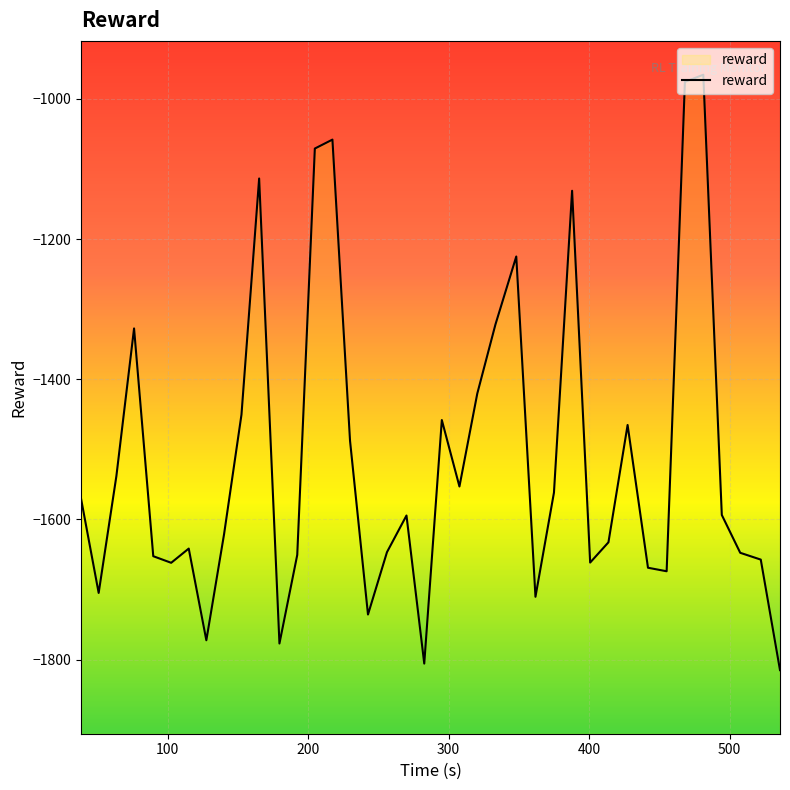

What is the minimum value shown in the chart?

-1815.0